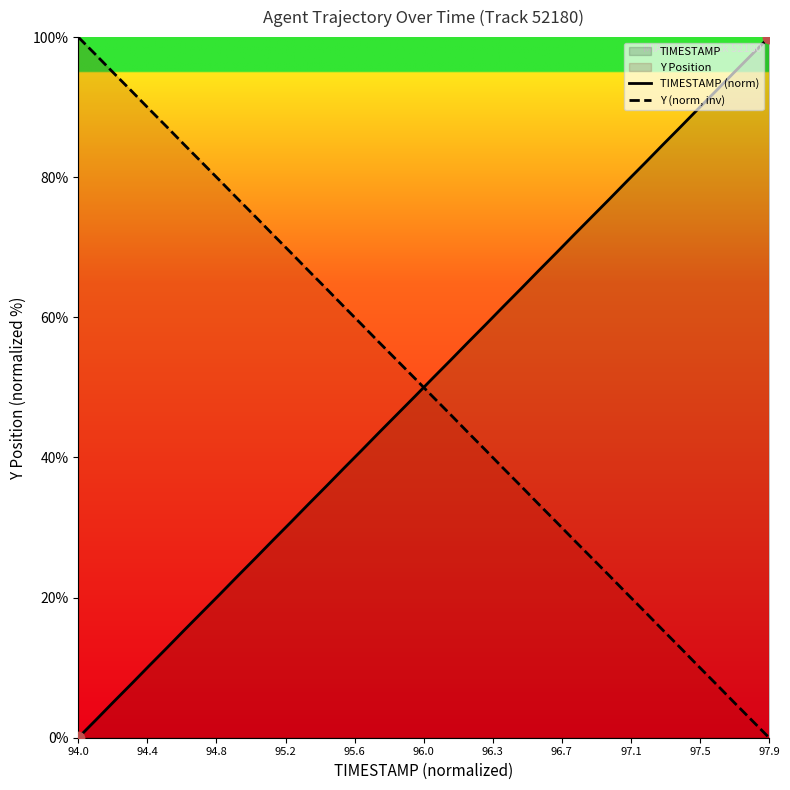

Which series has the largest Y range (max minus min)?

TIMESTAMP (norm)